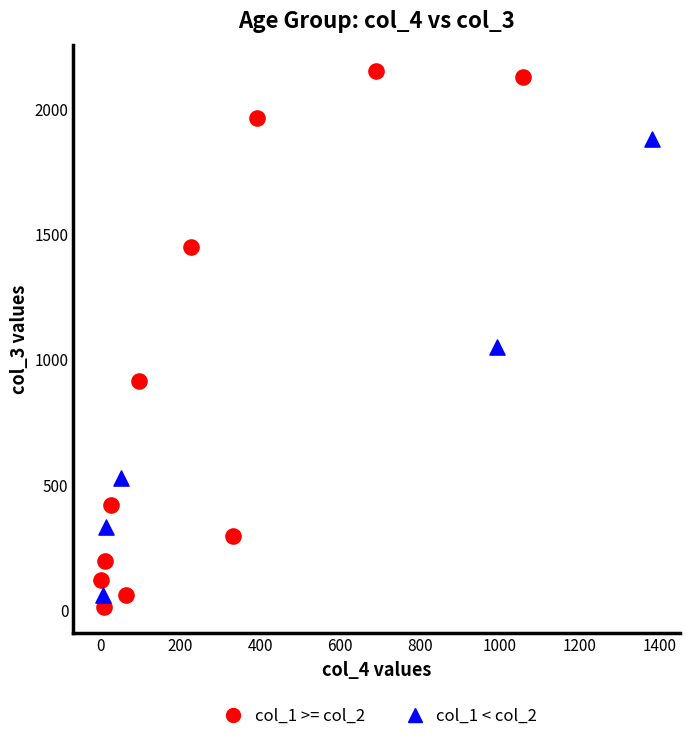

Which series has the largest Y range (max minus min)?

col_1 >= col_2